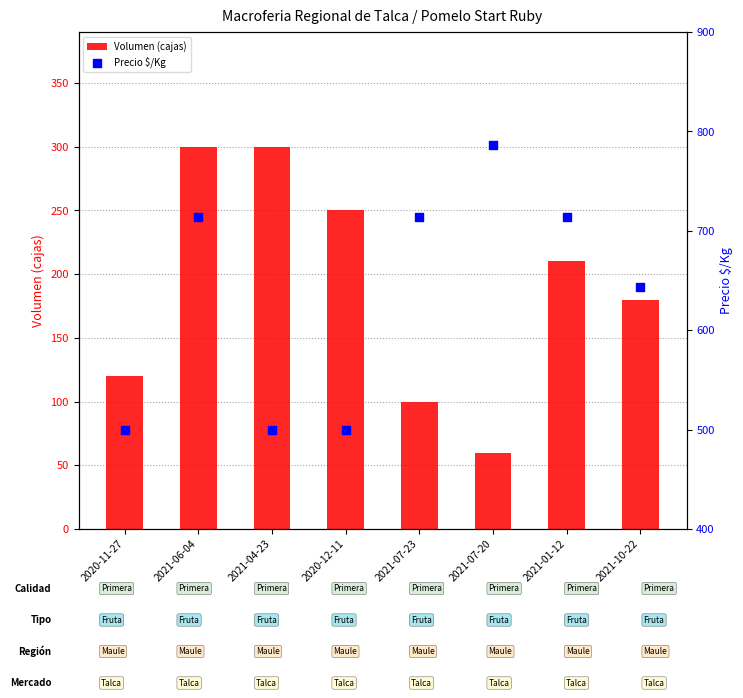

At which category is the sum across all series the highest?

2021-06-04